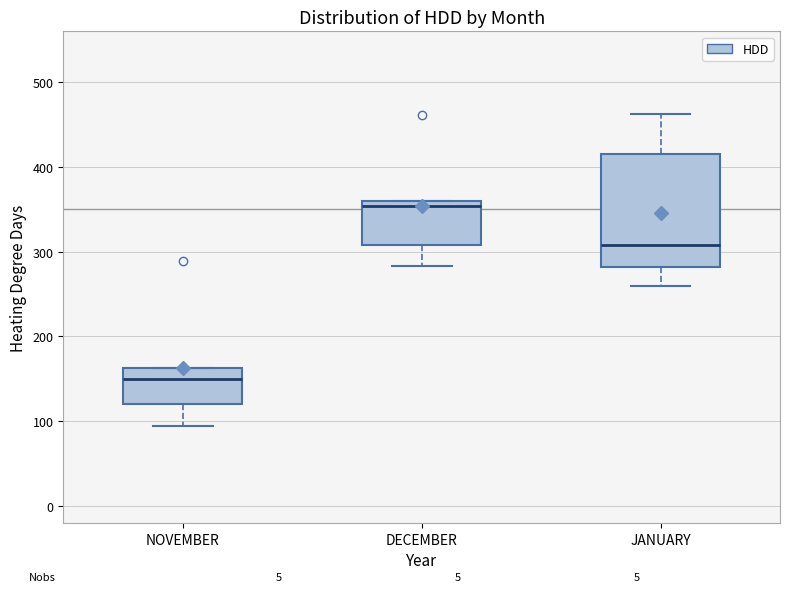

Where is the lower edge of the box for DECEMBER on the y-axis? The values are not printed on the chart, so give them approximately, as read against the axis.

310